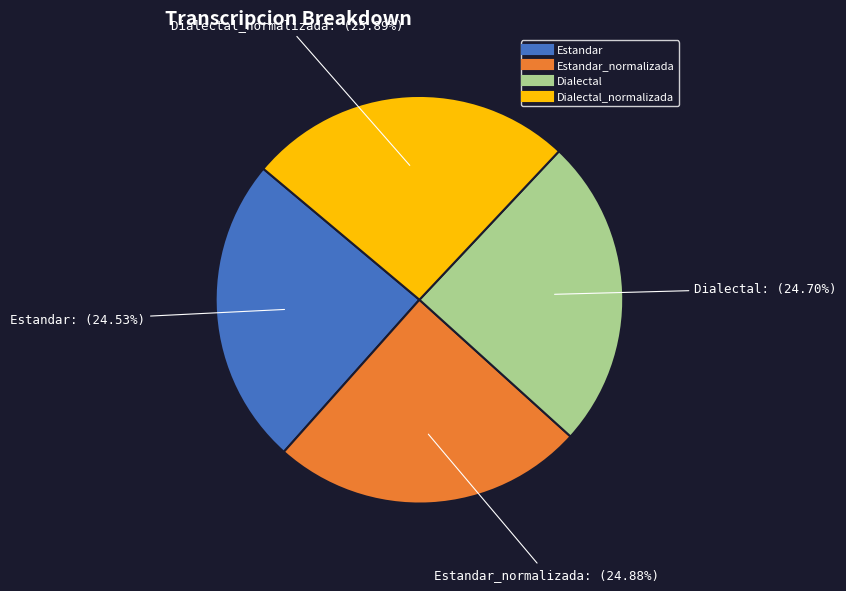

Is there any slice that represents more than half of the pie?

No